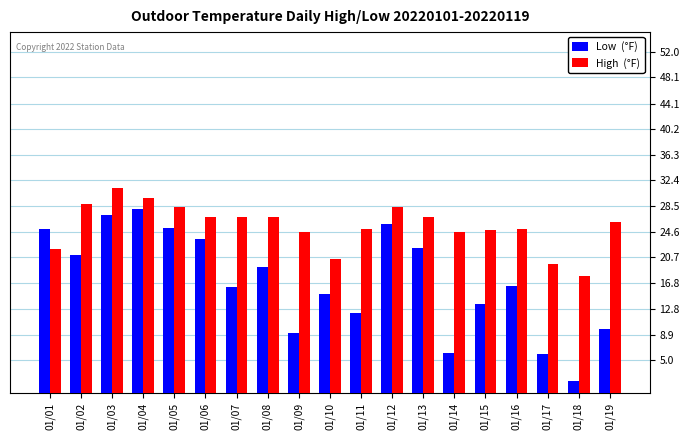

What is the difference between the highest and lowest values at 01/01?

3.1